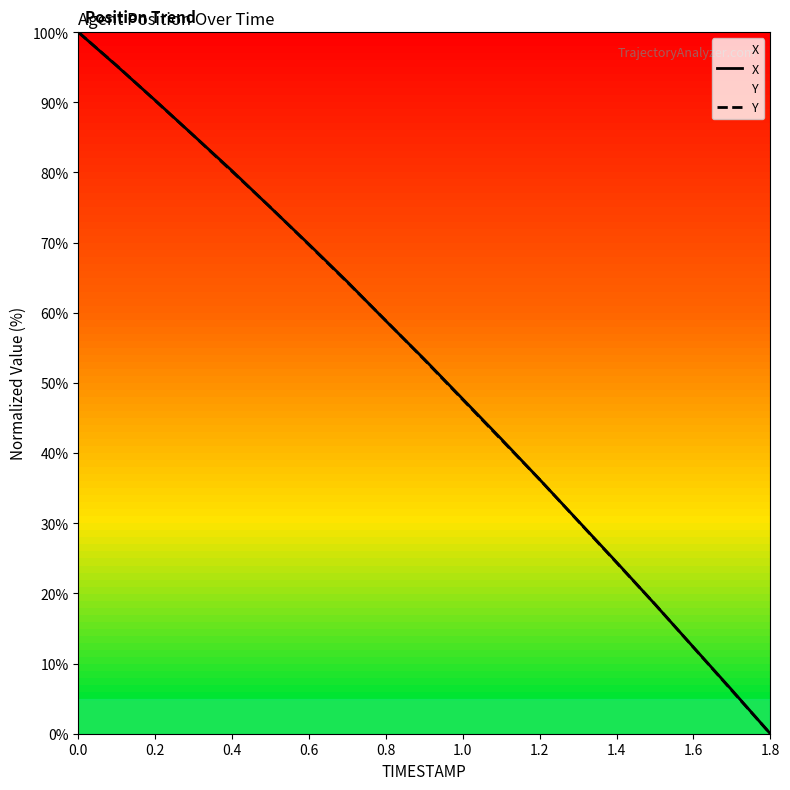

What is the total value across all series at 0.2?

180.5